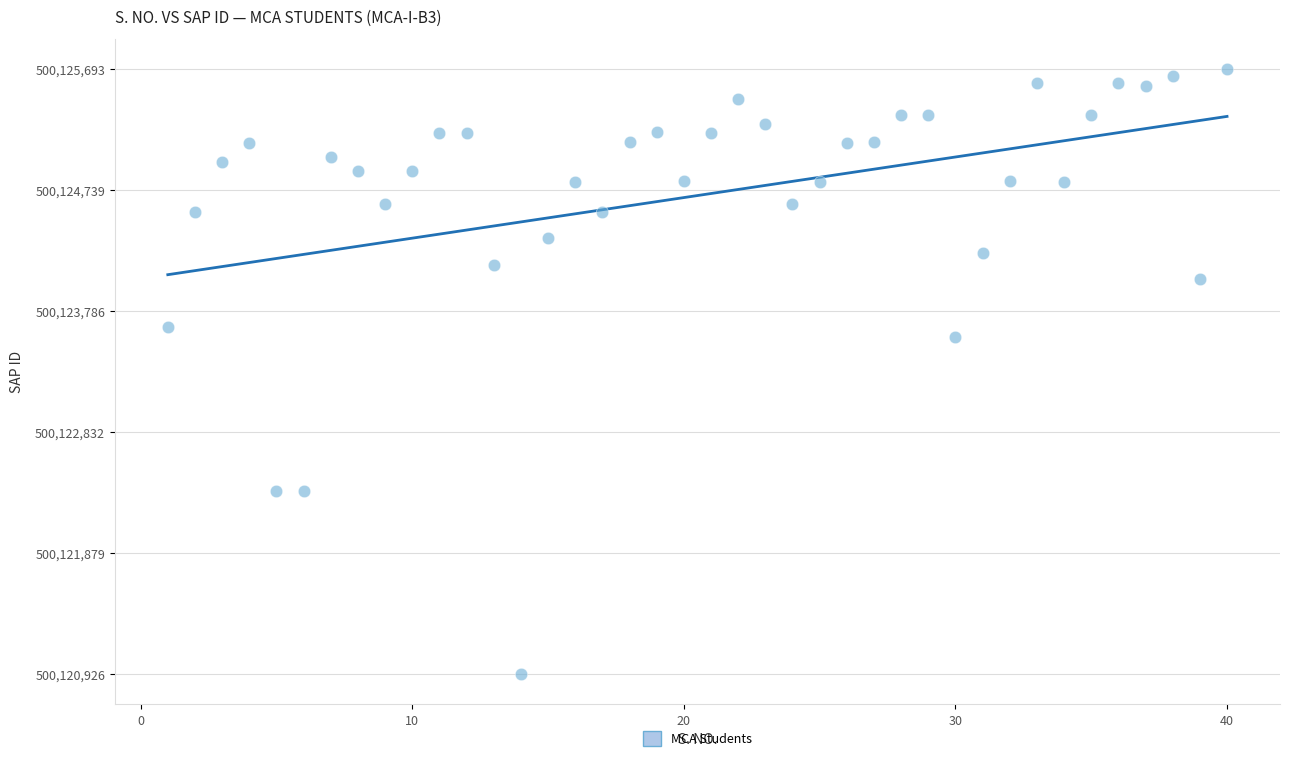

What Y value in the scatter plot is closest to 500123309?

500123577